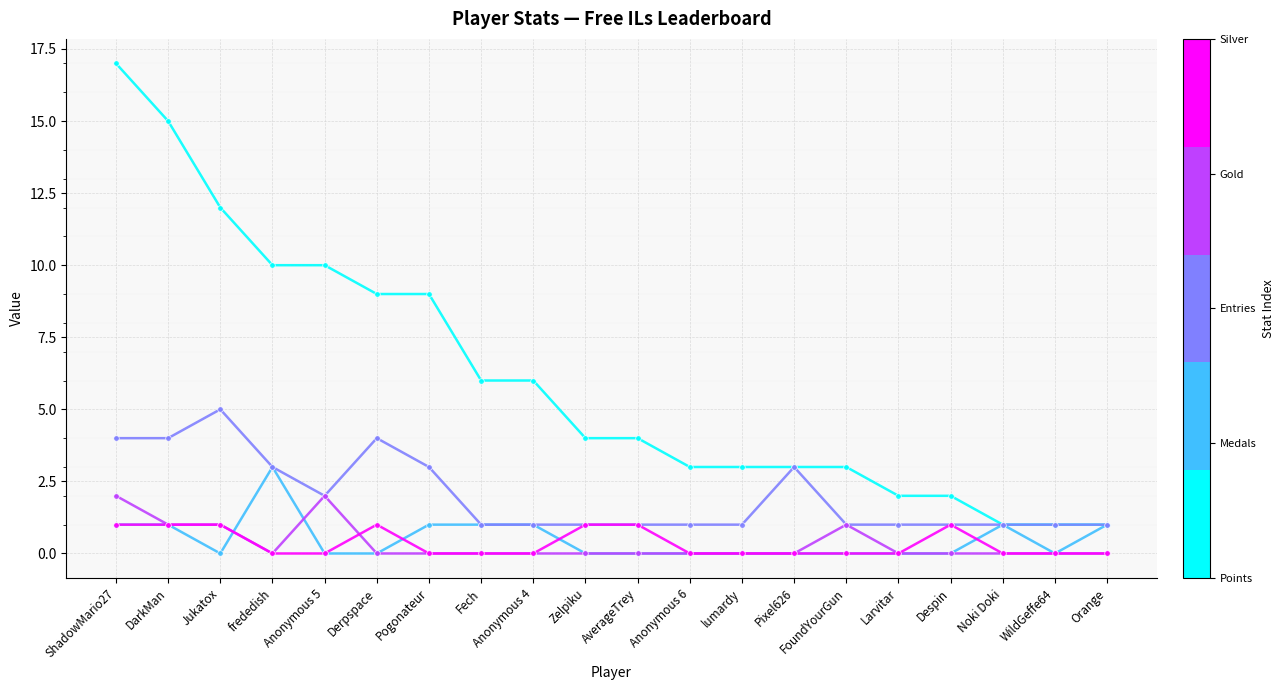

Count the number of data series in this chart.

5